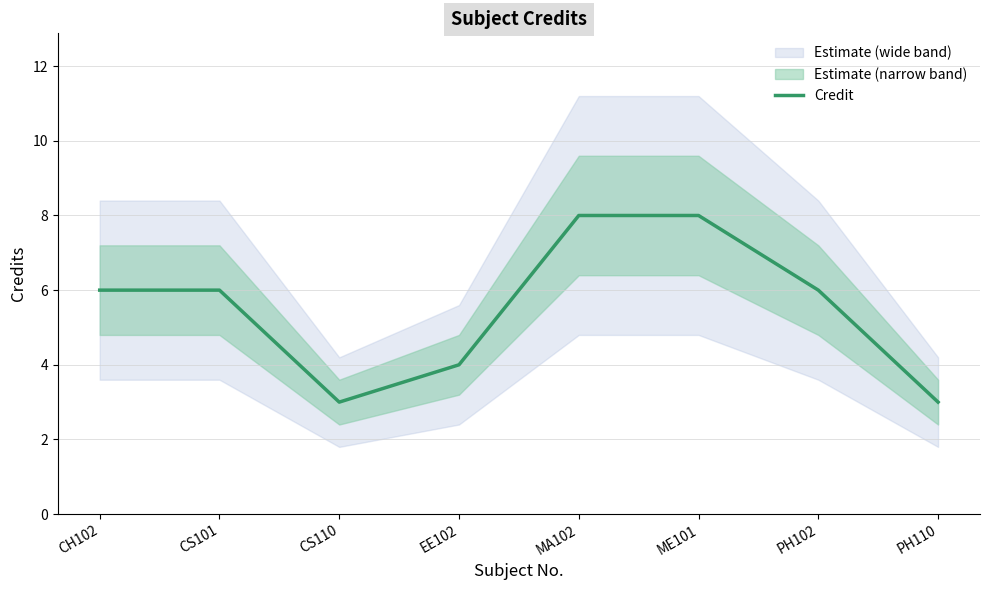

What is the ratio of the value at PH110 to the value at CS110?

1.0